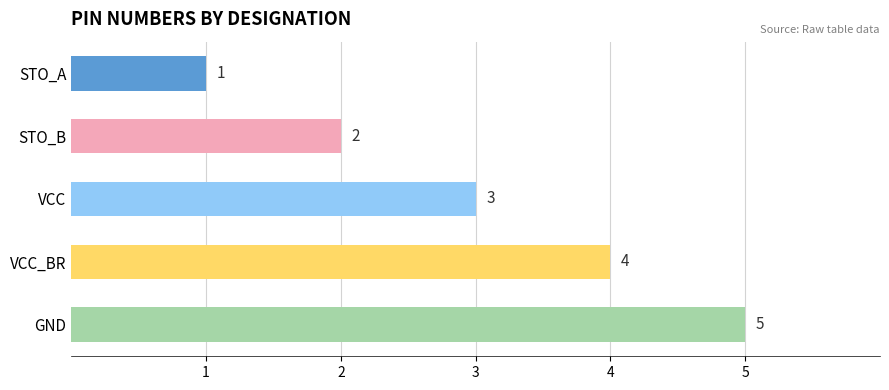

What is the change in value from STO_B to VCC_BR?

+2